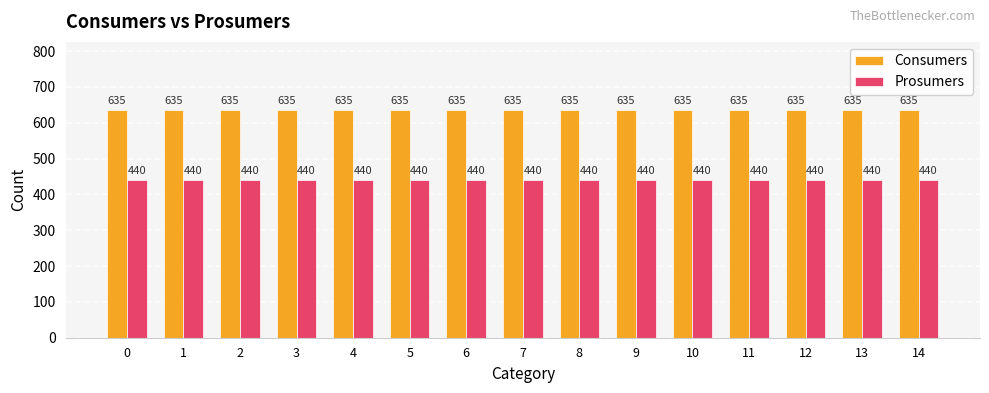

What is the difference between the highest and lowest values at 6?

195